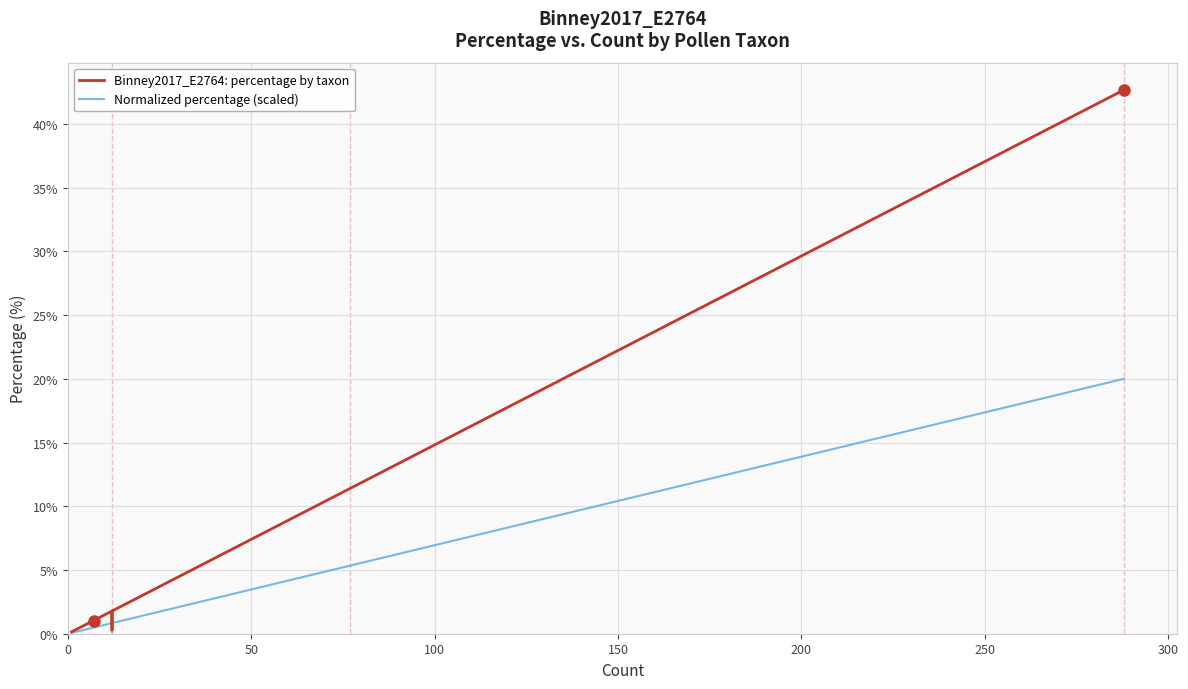

Rank the series by their maximum value, from lowest to highest.

Normalized percentage (scaled), Binney2017_E2764: percentage by taxon